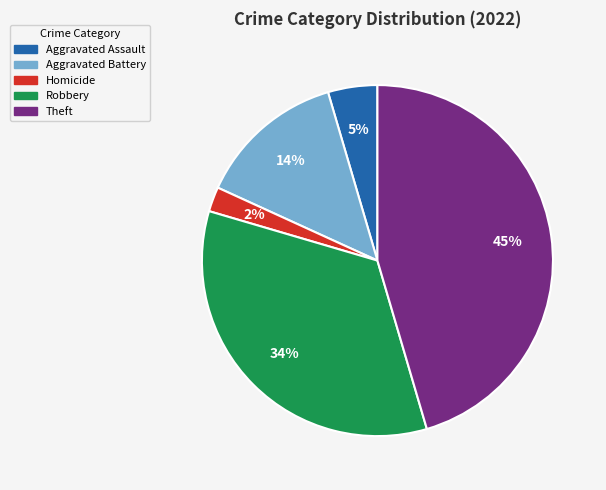

How many slices are in this pie chart?

5